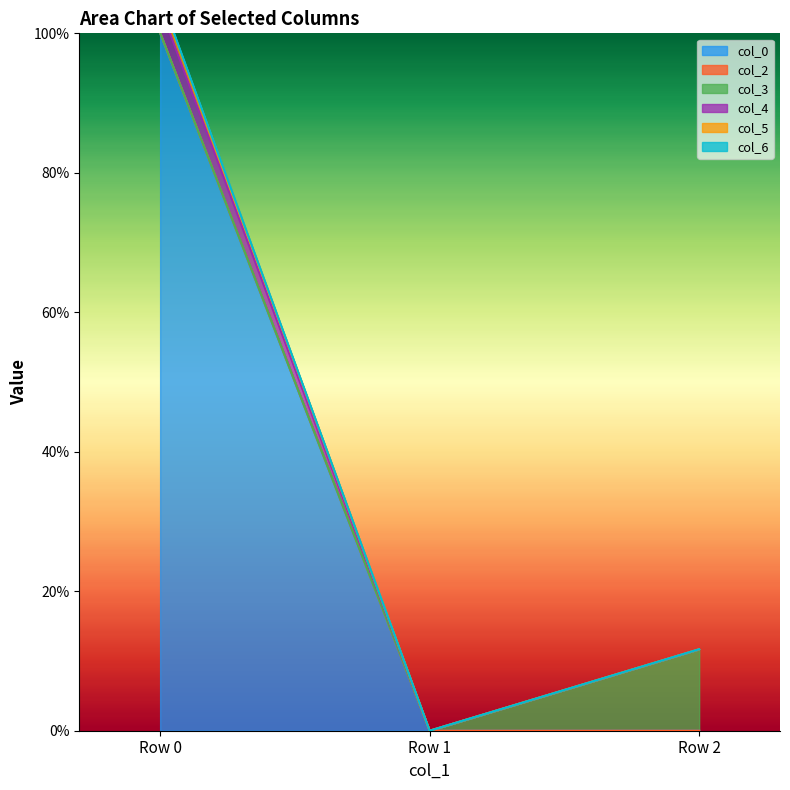

Is it true that col_4 equals 0.0 at Row 1?

False